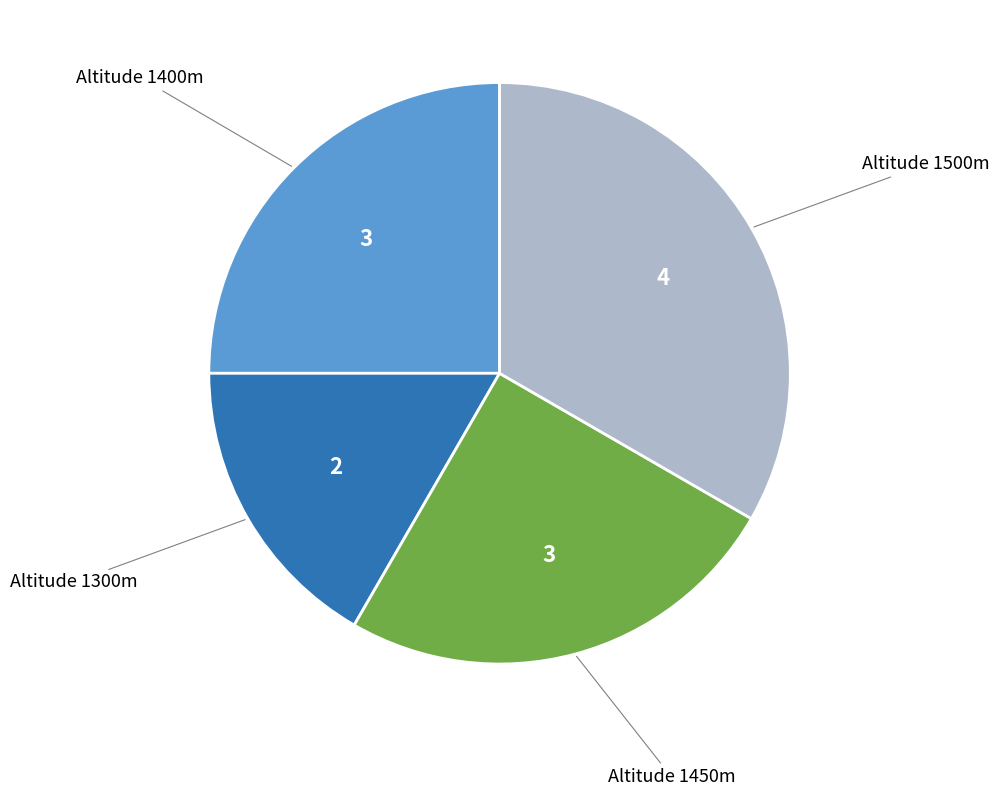

Combined, do Altitude 1450m and Altitude 1300m account for over 50%?

No